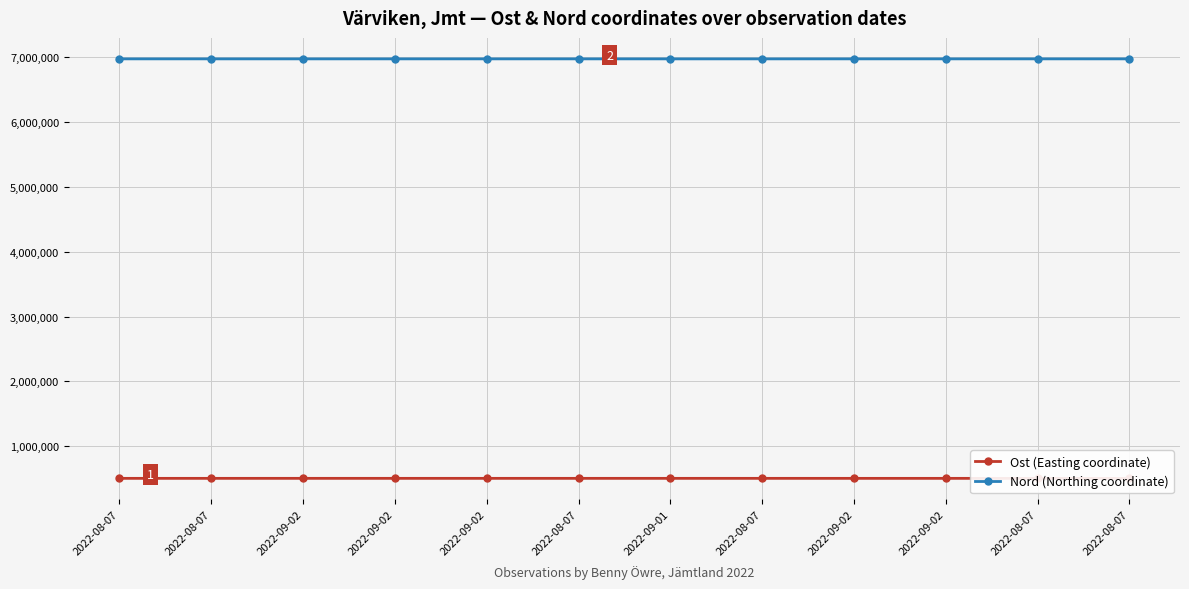

How many series are shown in this chart?

2